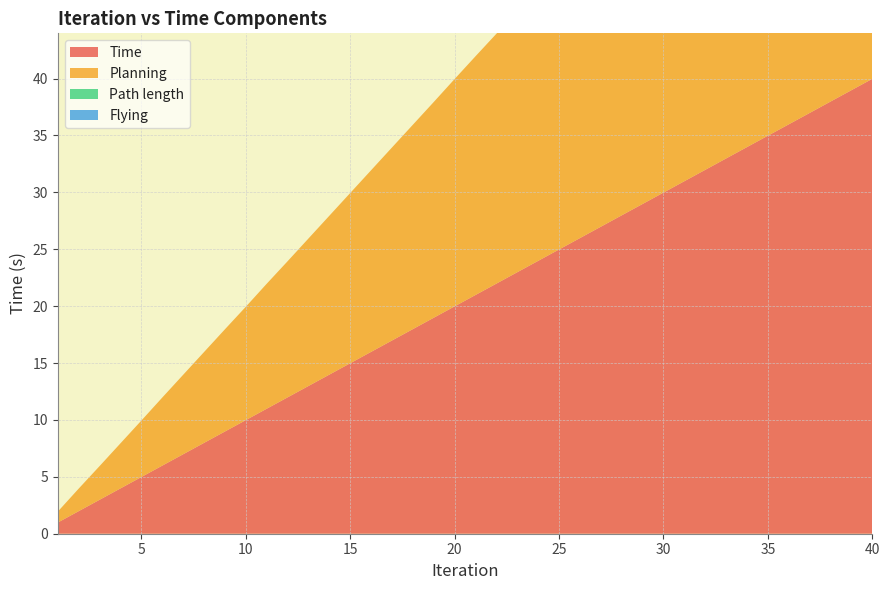

Reading left to right, extract all data points from this chart.

Time: 1=1.0	2=2.0	3=3.0	4=4.0	5=5.0	6=6.0	7=7.0	8=8.0	9=9.0	10=10.0	11=11.0	12=12.0	13=13.0	14=14.0	15=15.0	16=16.0	17=17.0	18=18.0	19=19.0	20=20.0	21=21.0	22=22.0	23=23.0	24=24.0	25=25.0	26=26.0	27=27.0	28=28.0	29=29.0	30=30.0	31=31.0	32=32.0	33=33.0	34=34.0	35=35.0	36=36.0	37=37.0	38=38.0	39=39.0	40=40.0
Planning: 1=1.0	2=2.0	3=3.0	4=4.0	5=5.0	6=6.0	7=7.0	8=8.0	9=9.0	10=10.0	11=11.0	12=12.0	13=13.0	14=14.0	15=15.0	16=16.0	17=17.0	18=18.0	19=19.0	20=20.0	21=21.0	22=22.0	23=23.0	24=24.0	25=25.0	26=26.0	27=27.0	28=28.0	29=29.0	30=30.0	31=31.0	32=32.0	33=33.0	34=34.0	35=35.0	36=36.0	37=37.0	38=38.0	39=39.0	40=40.0
Path length: 1=0.0	2=0.0	3=0.0	4=0.0	5=0.0	6=0.0	7=0.0	8=0.0	9=0.0	10=0.0	11=0.0	12=0.0	13=0.0	14=0.0	15=0.0	16=0.0	17=0.0	18=0.0	19=0.0	20=0.0	21=0.0	22=0.0	23=0.0	24=0.0	25=0.0	26=0.0	27=0.0	28=0.0	29=0.0	30=0.0	31=0.0	32=0.0	33=0.0	34=0.0	35=0.0	36=0.0	37=0.0	38=0.0	39=0.0	40=0.0
Flying: 1=0.0	2=0.0	3=0.0	4=0.0	5=0.0	6=0.0	7=0.0	8=0.0	9=0.0	10=0.0	11=0.0	12=0.0	13=0.0	14=0.0	15=0.0	16=0.0	17=0.0	18=0.0	19=0.0	20=0.0	21=0.0	22=0.0	23=0.0	24=0.0	25=0.0	26=0.0	27=0.0	28=0.0	29=0.0	30=0.0	31=0.0	32=0.0	33=0.0	34=0.0	35=0.0	36=0.0	37=0.0	38=0.0	39=0.0	40=0.0